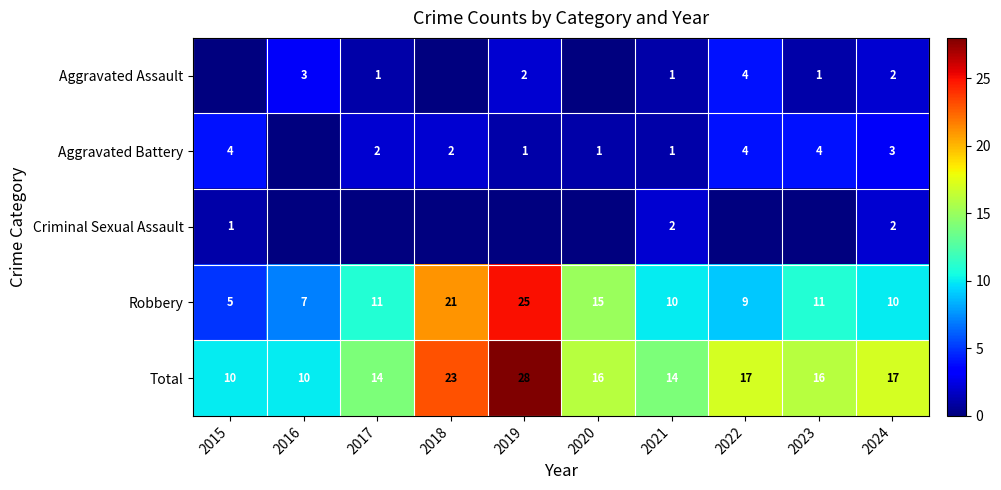

Which category has the lowest value in the Robbery series?

2015